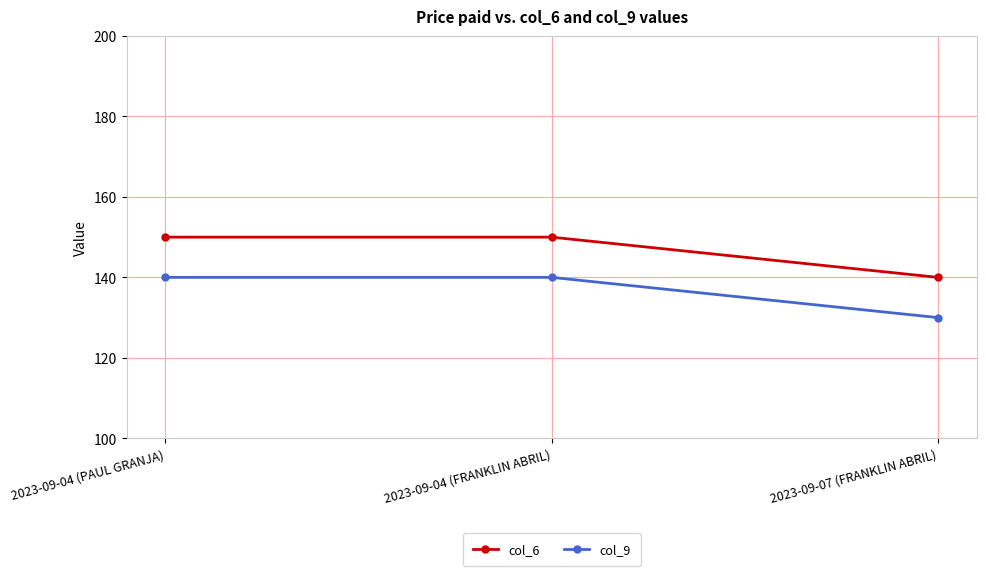

Is the value of col_6 at 2023-09-04 (FRANKLIN ABRIL) greater than the value of col_9 at 2023-09-04 (PAUL GRANJA)?

Yes